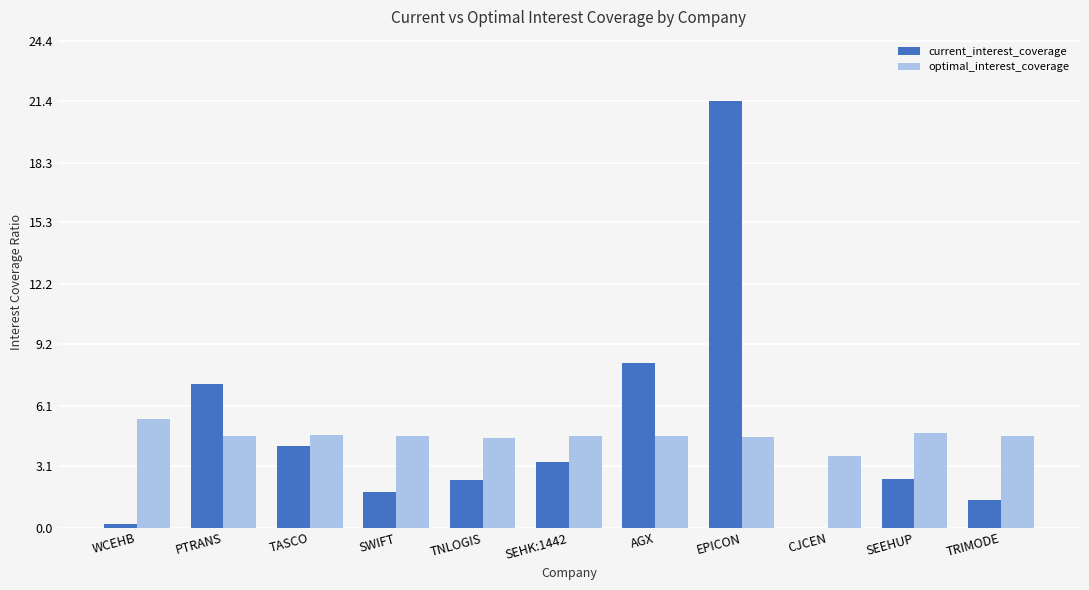

What is the maximum value for optimal_interest_coverage?

5.4